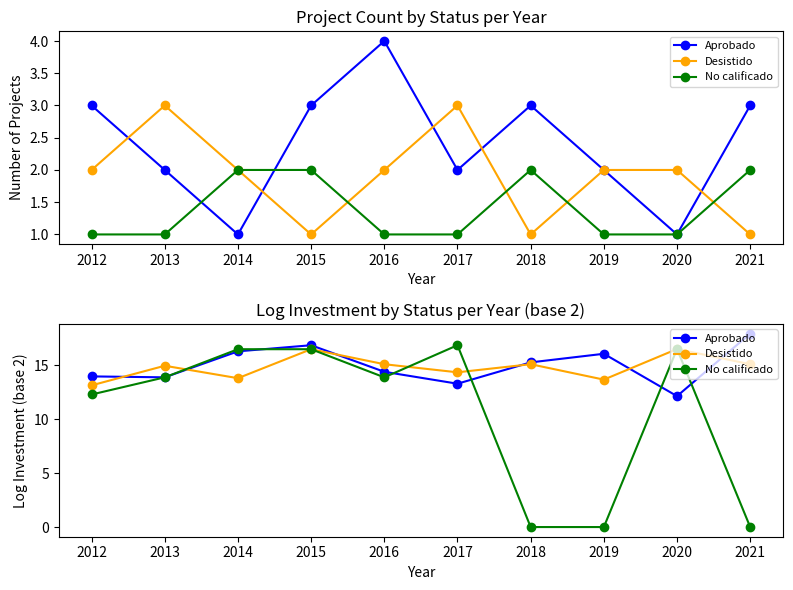

At which label does No calificado reach its peak?

2017